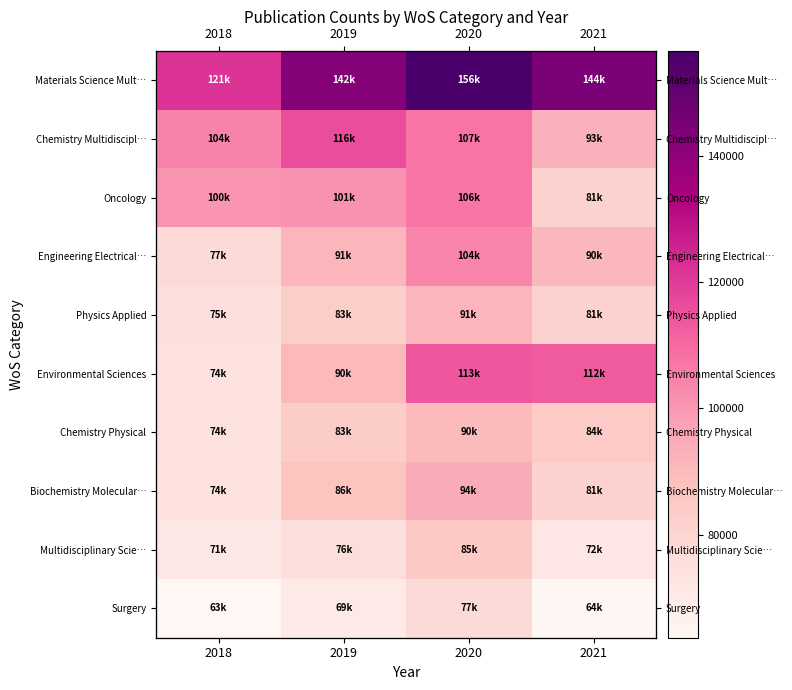

Which series has the widest spread of values?

Environmental Sciences